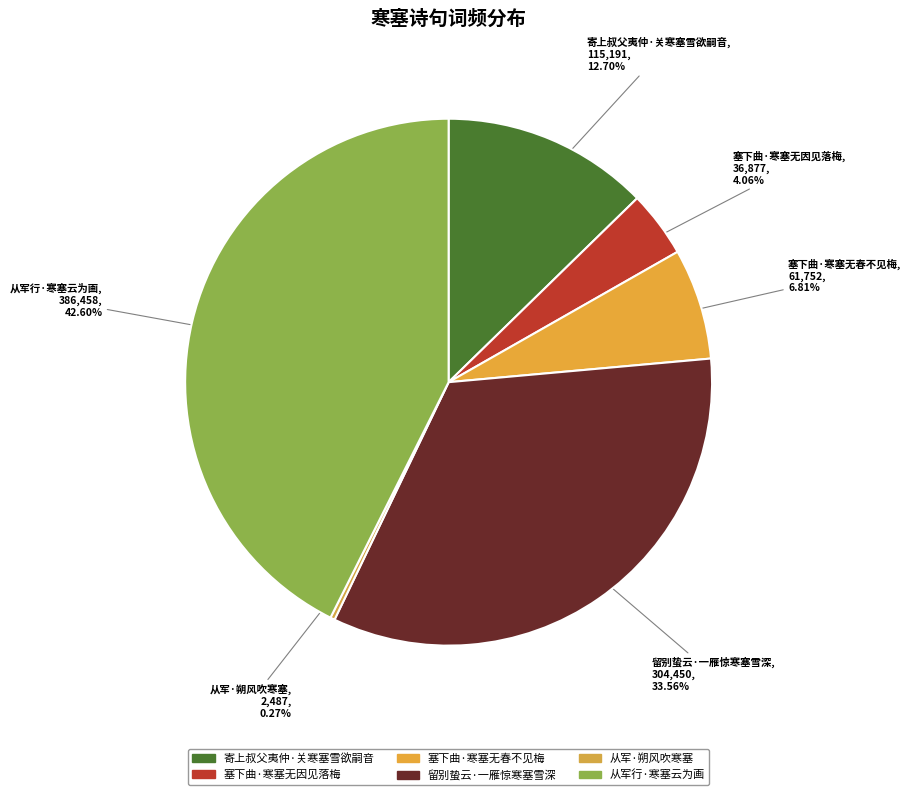

To the nearest percent, what portion does 从军行·寒塞云为画 represent?

43%